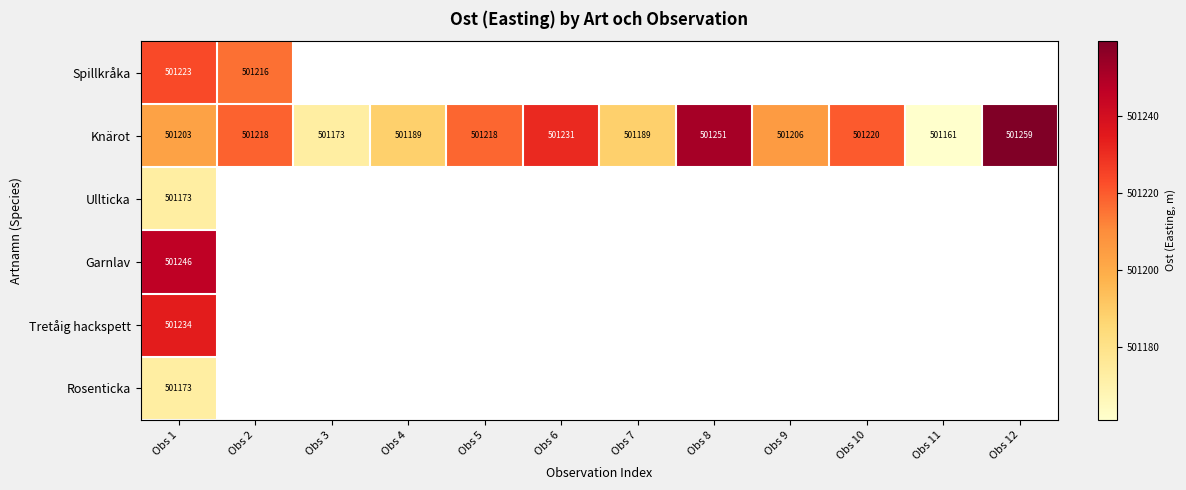

What is the maximum value for Rosenticka?

501173.0